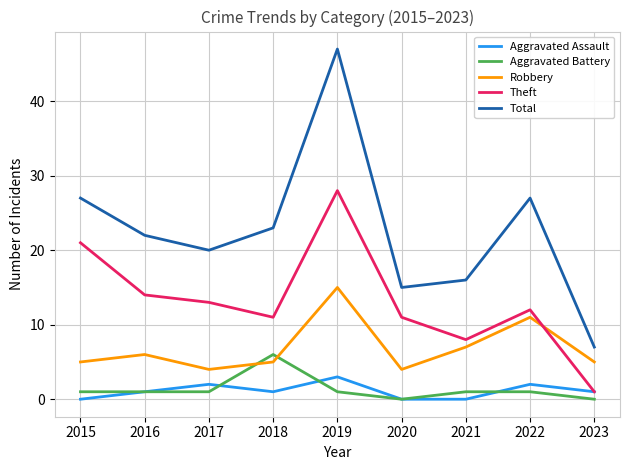

At which category does the chart reach its peak across all series?

2019